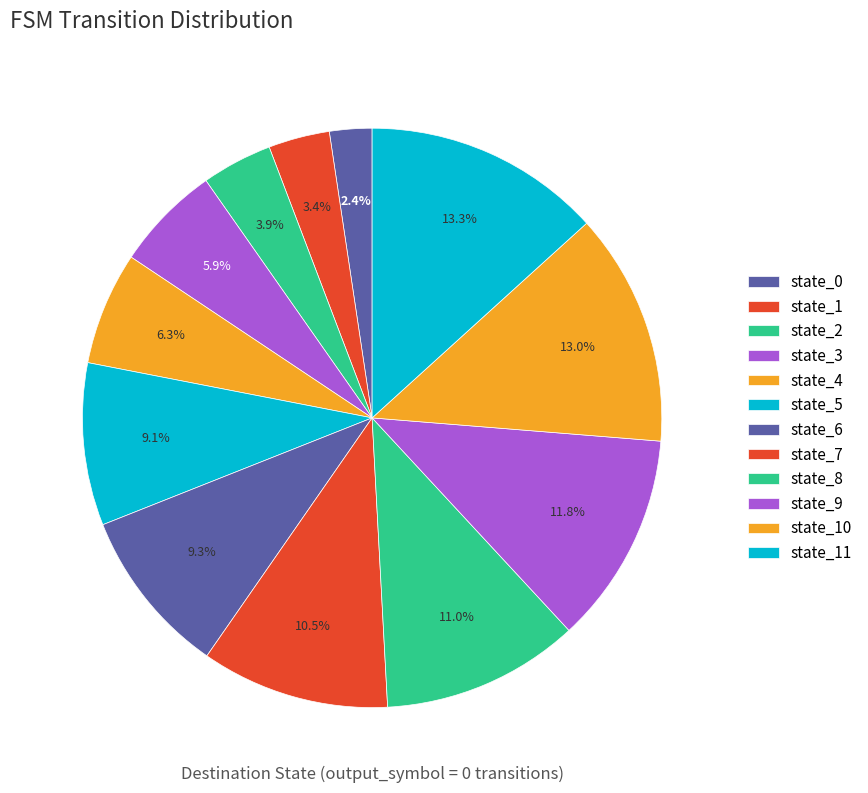

How many slices are in this pie chart?

12